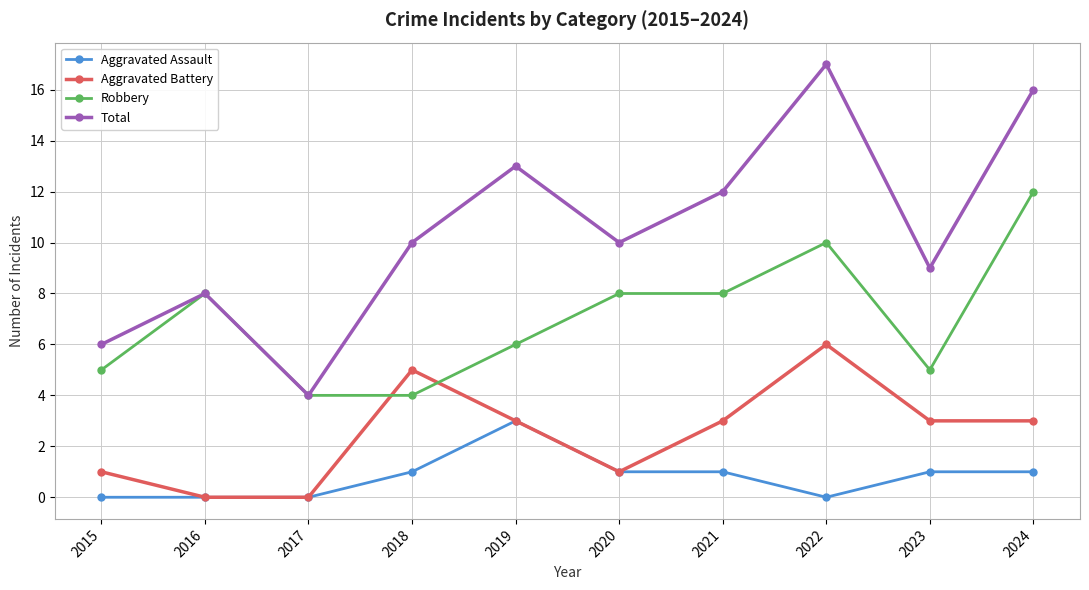

True or false: Total has more than 0 points higher than both neighbors.

True